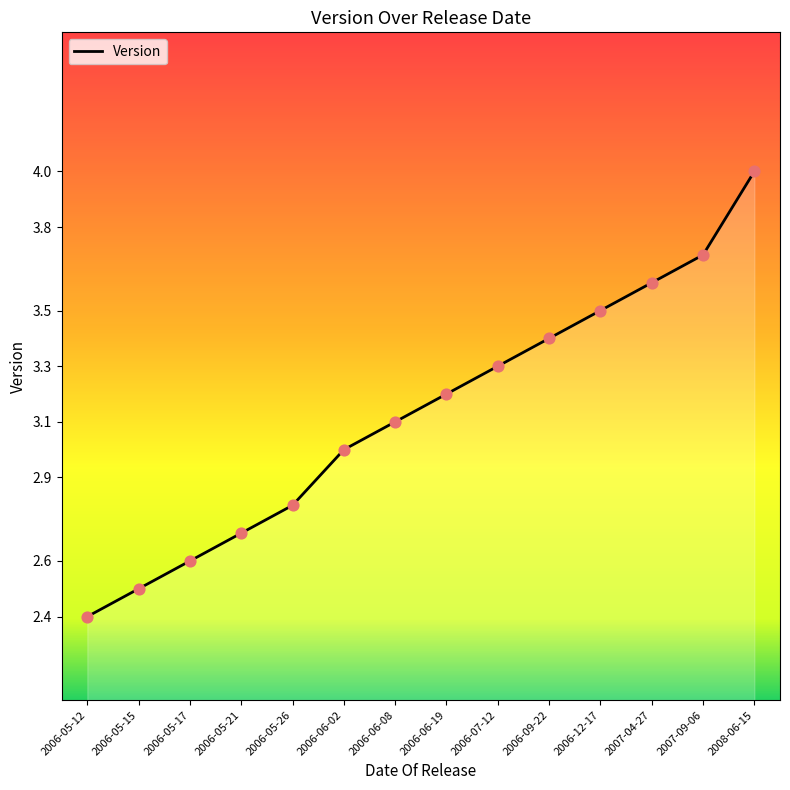

Approximately how many times larger is the value at 2008-06-15 compared to 2006-09-22?

1.2